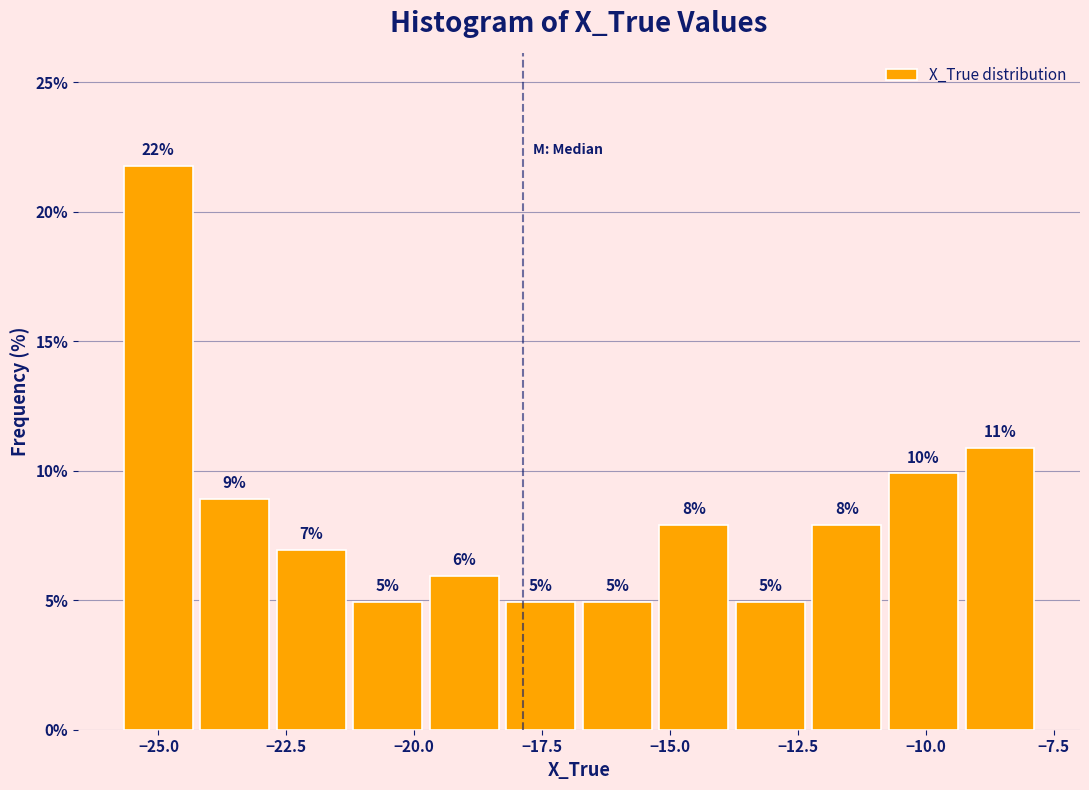

Read against the x-axis, roughly where is the centre of the tallest bar?

-25.0